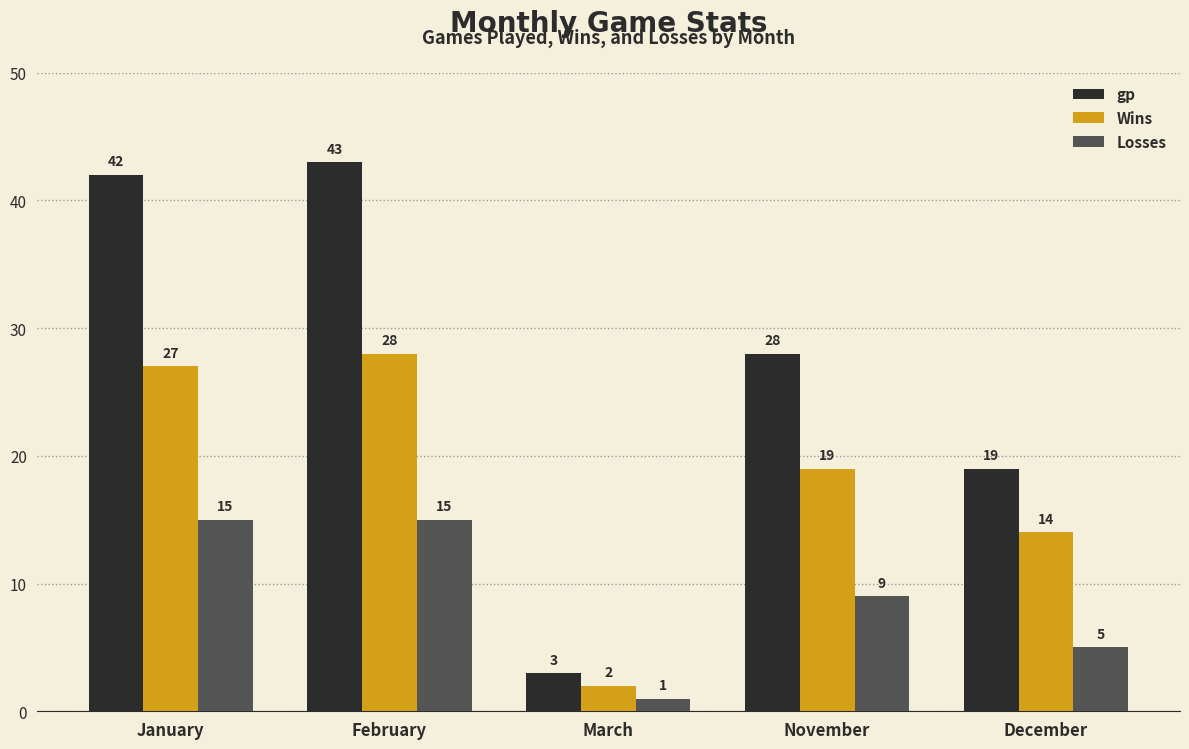

At how many categories does at least one series exceed 13?

4